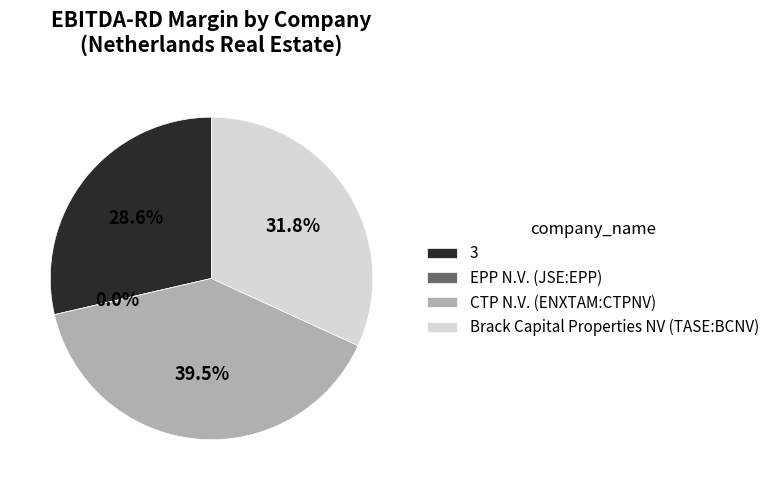

Rank the categories by value from highest to lowest.

CTP N.V. (ENXTAM:CTPNV), Brack Capital Properties NV (TASE:BCNV), 3, EPP N.V. (JSE:EPP)